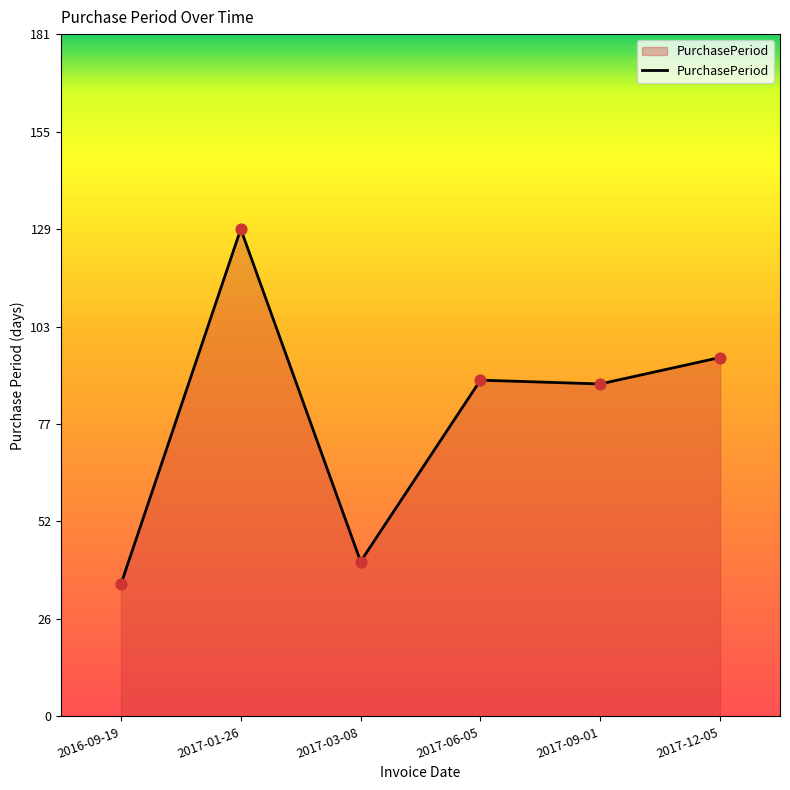

What is the change in value from 2017-03-08 to 2017-12-05?

+54